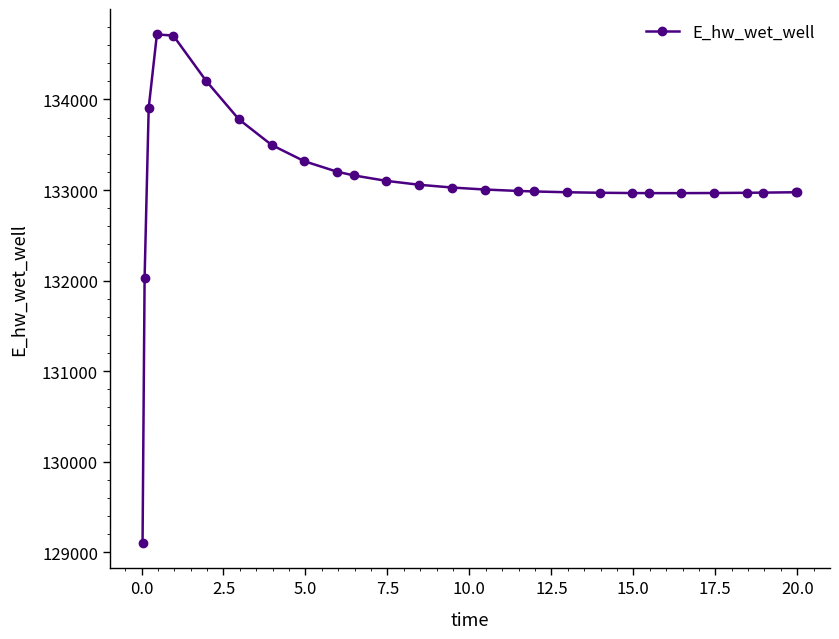

What is the difference between the second highest and second lowest values?

2672.2